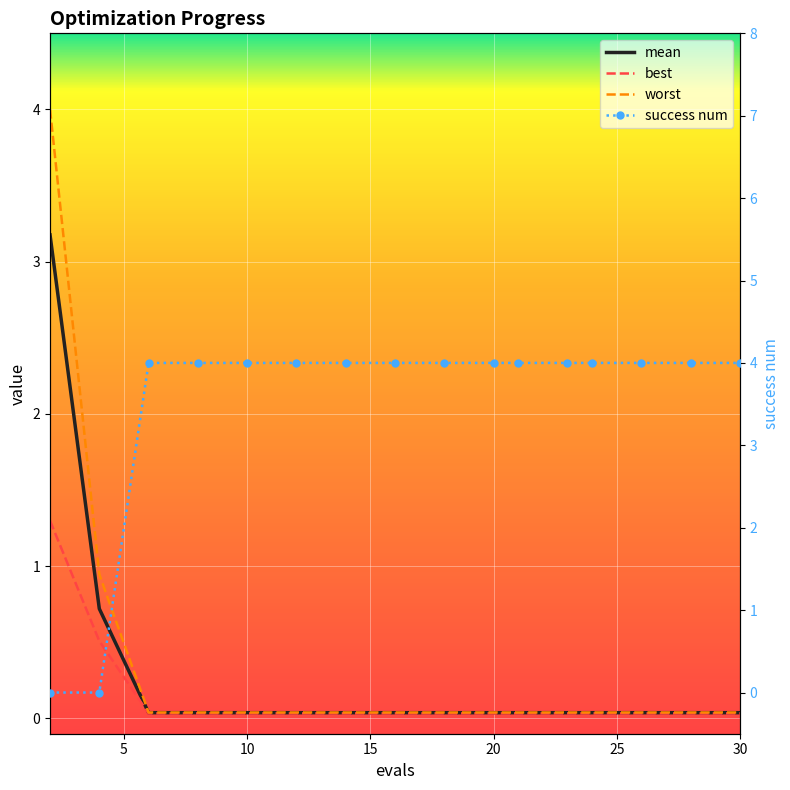

How many data points in success num are less than 4?

2